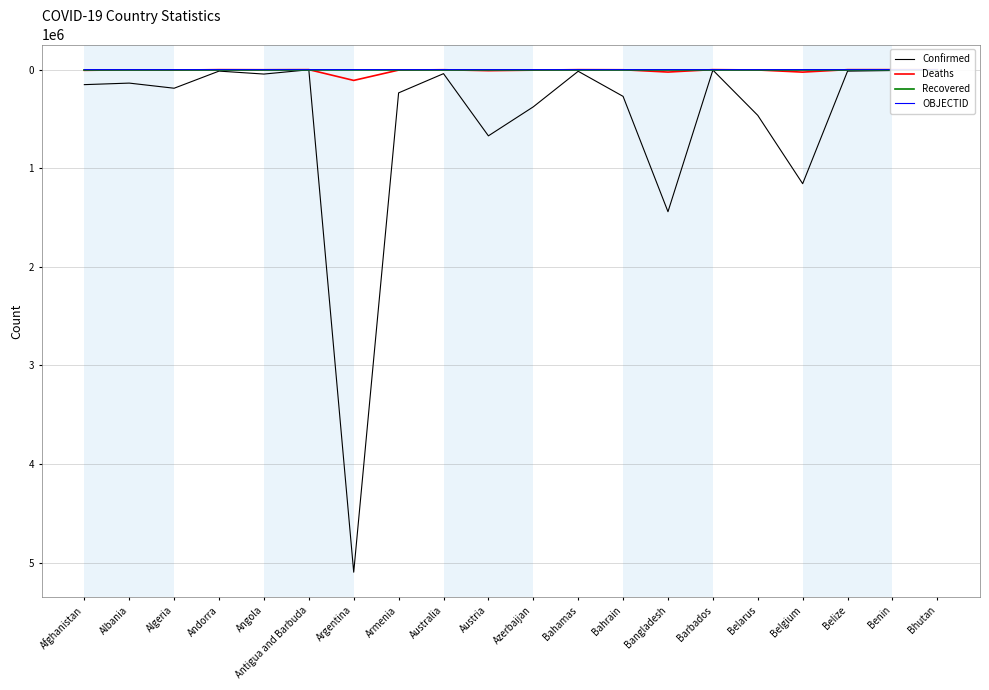

True or false: Confirmed has a value of 2108 at Antigua and Barbuda.

False